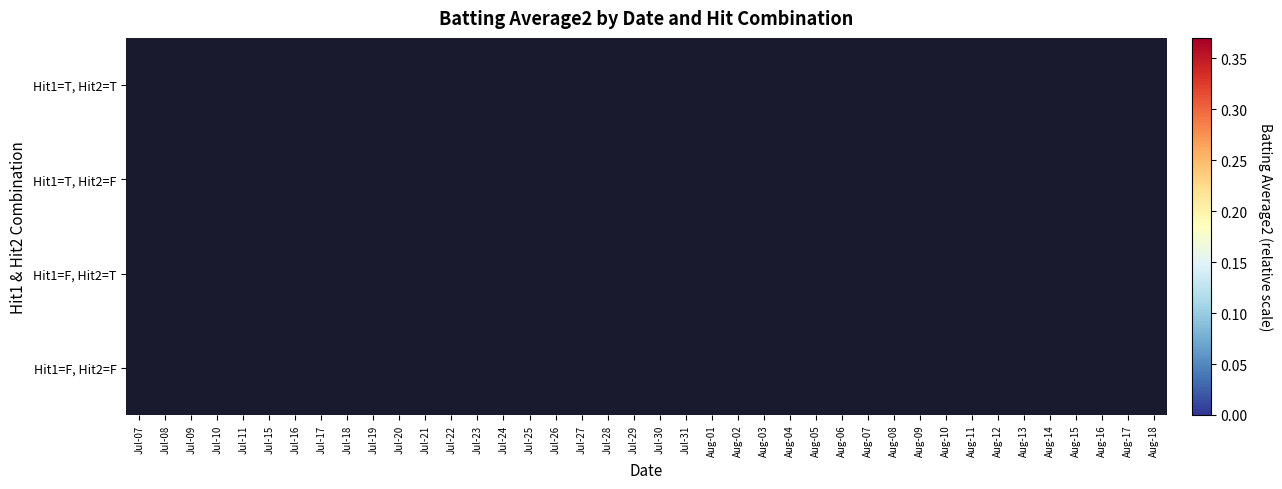

Reading right to left, extract all data points from this chart.

Hit1=T, Hit2=T: Aug-18=0.3	Aug-17=0.3	Aug-16=0.0	Aug-15=0.3	Aug-14=0.3	Aug-13=0.0	Aug-12=0.3	Aug-11=0.3	Aug-10=0.0	Aug-09=0.3	Aug-08=0.4	Aug-07=0.3	Aug-06=0.3	Aug-05=0.0	Aug-04=0.2	Aug-03=0.3	Aug-02=0.3	Aug-01=0.3	Jul-31=0.3	Jul-30=0.3	Jul-29=0.3	Jul-28=0.3	Jul-27=0.3	Jul-26=0.3	Jul-25=0.0	Jul-24=0.3	Jul-23=0.2	Jul-22=0.2	Jul-21=0.3	Jul-20=0.3	Jul-19=0.3	Jul-18=0.3	Jul-17=0.3	Jul-16=0.2	Jul-15=0.3	Jul-11=0.0	Jul-10=0.0	Jul-09=0.3	Jul-08=0.3	Jul-07=0.2
Hit1=T, Hit2=F: Aug-18=0.0	Aug-17=0.0	Aug-16=0.3	Aug-15=0.0	Aug-14=0.0	Aug-13=0.3	Aug-12=0.0	Aug-11=0.0	Aug-10=0.3	Aug-09=0.0	Aug-08=0.0	Aug-07=0.0	Aug-06=0.0	Aug-05=0.3	Aug-04=0.0	Aug-03=0.0	Aug-02=0.0	Aug-01=0.0	Jul-31=0.0	Jul-30=0.0	Jul-29=0.0	Jul-28=0.0	Jul-27=0.0	Jul-26=0.0	Jul-25=0.3	Jul-24=0.0	Jul-23=0.0	Jul-22=0.0	Jul-21=0.0	Jul-20=0.0	Jul-19=0.0	Jul-18=0.0	Jul-17=0.0	Jul-16=0.0	Jul-15=0.0	Jul-11=0.3	Jul-10=0.3	Jul-09=0.0	Jul-08=0.0	Jul-07=0.0
Hit1=F, Hit2=T: Aug-18=0.0	Aug-17=0.0	Aug-16=0.0	Aug-15=0.0	Aug-14=0.0	Aug-13=0.0	Aug-12=0.0	Aug-11=0.0	Aug-10=0.0	Aug-09=0.0	Aug-08=0.0	Aug-07=0.0	Aug-06=0.3	Aug-05=0.0	Aug-04=0.0	Aug-03=0.0	Aug-02=0.0	Aug-01=0.0	Jul-31=0.0	Jul-30=0.0	Jul-29=0.0	Jul-28=0.0	Jul-27=0.0	Jul-26=0.0	Jul-25=0.0	Jul-24=0.0	Jul-23=0.0	Jul-22=0.0	Jul-21=0.0	Jul-20=0.0	Jul-19=0.0	Jul-18=0.0	Jul-17=0.0	Jul-16=0.0	Jul-15=0.0	Jul-11=0.0	Jul-10=0.0	Jul-09=0.0	Jul-08=0.0	Jul-07=0.0
Hit1=F, Hit2=F: Aug-18=0.0	Aug-17=0.0	Aug-16=0.0	Aug-15=0.0	Aug-14=0.0	Aug-13=0.0	Aug-12=0.0	Aug-11=0.0	Aug-10=0.0	Aug-09=0.0	Aug-08=0.0	Aug-07=0.0	Aug-06=0.0	Aug-05=0.0	Aug-04=0.0	Aug-03=0.0	Aug-02=0.0	Aug-01=0.0	Jul-31=0.0	Jul-30=0.0	Jul-29=0.0	Jul-28=0.0	Jul-27=0.0	Jul-26=0.0	Jul-25=0.0	Jul-24=0.0	Jul-23=0.0	Jul-22=0.0	Jul-21=0.0	Jul-20=0.0	Jul-19=0.0	Jul-18=0.0	Jul-17=0.0	Jul-16=0.0	Jul-15=0.0	Jul-11=0.0	Jul-10=0.0	Jul-09=0.0	Jul-08=0.0	Jul-07=0.0